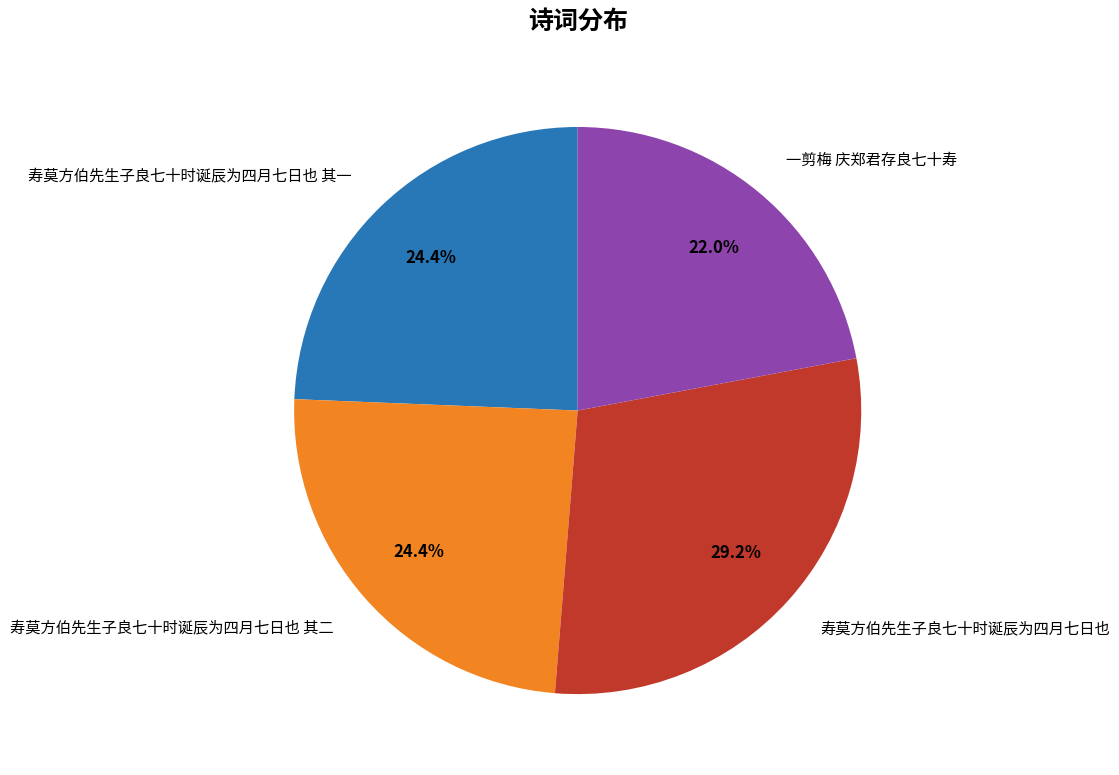

Does 寿莫方伯先生子良七十时诞辰为四月七日也 其一 account for over 50% of the chart?

No